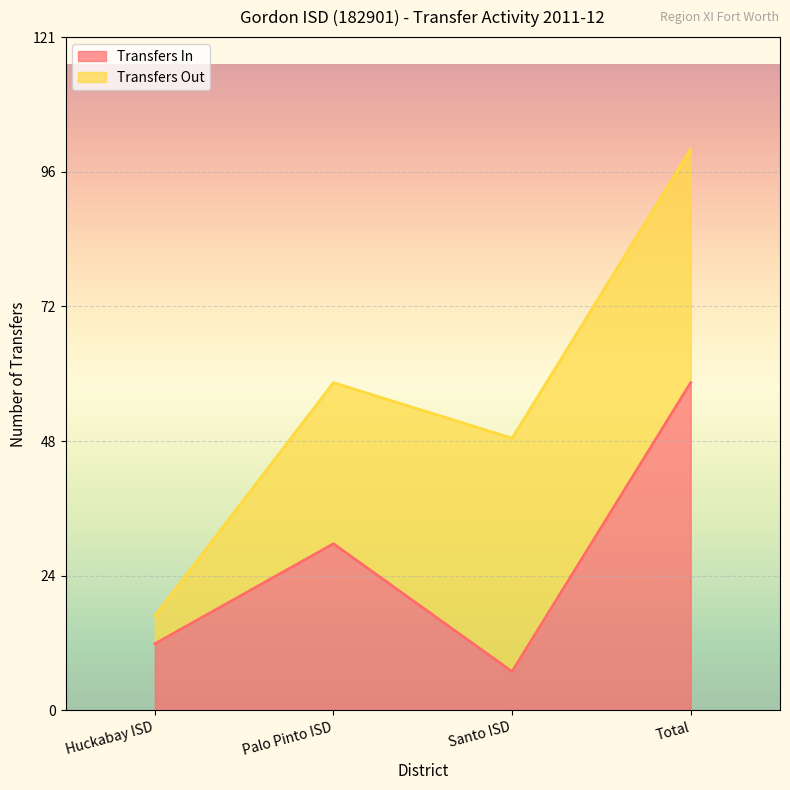

What is the difference between the values at Total and Huckabay ISD?

47